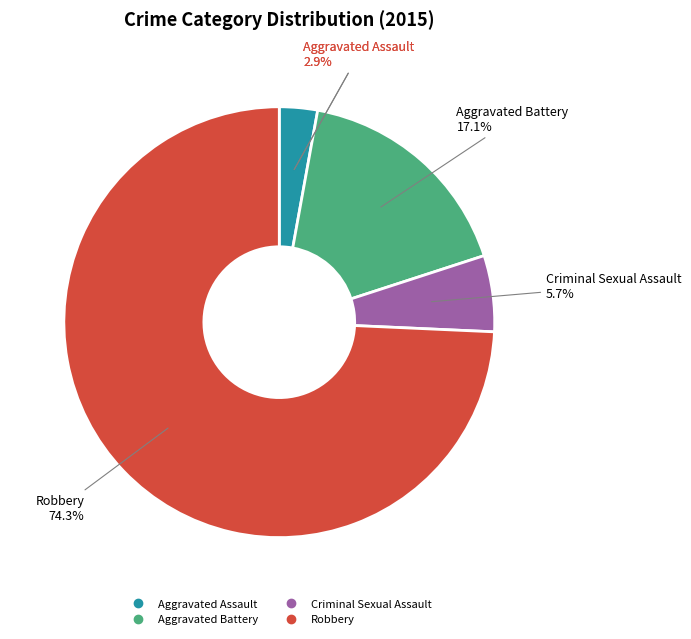

What percentage do Aggravated Assault and Robbery together represent?

77.1%